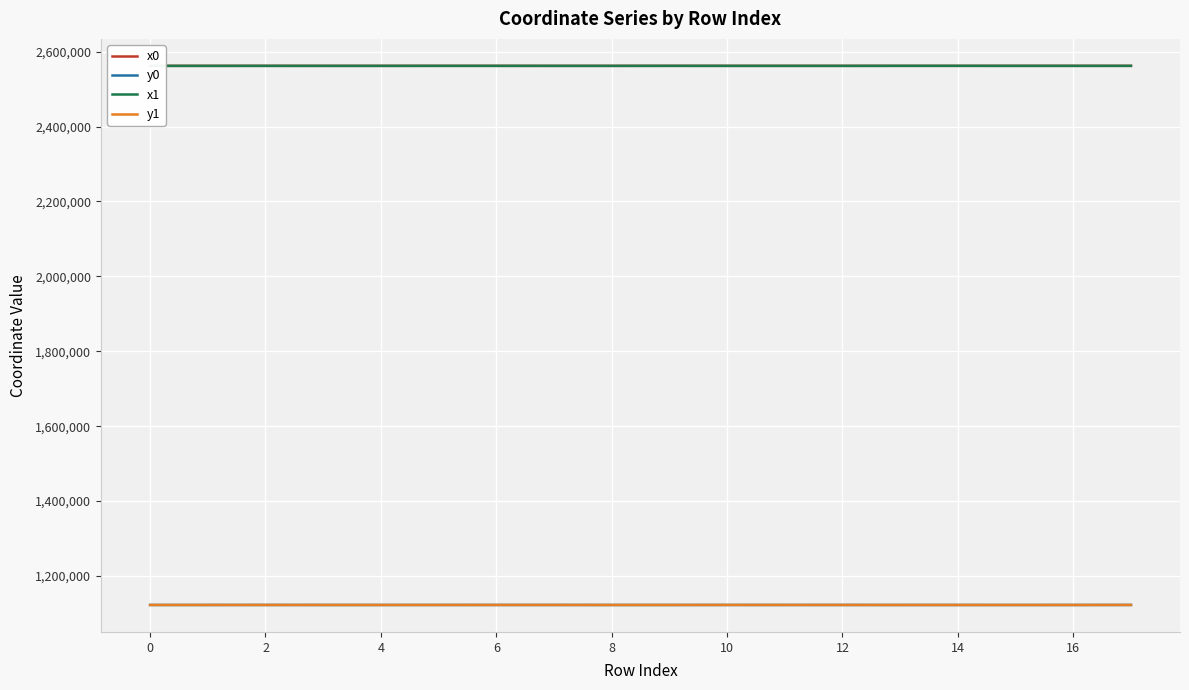

True or false: y1 and x0 intersect in this chart.

False